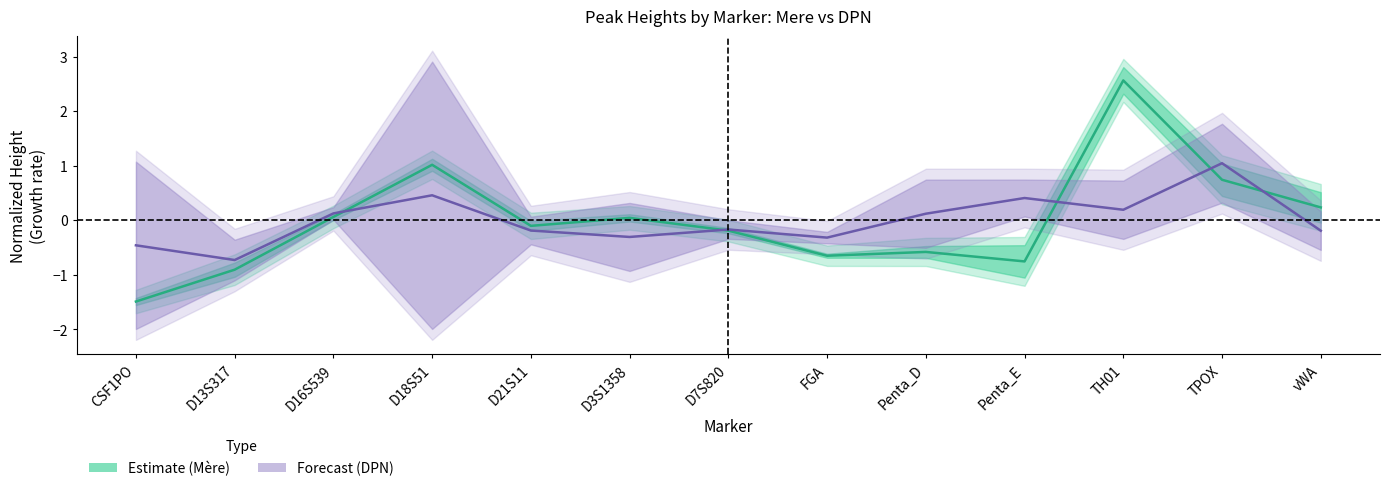

The value of Forecast (DPN) at D18S51 is 0.2. True or false?

False